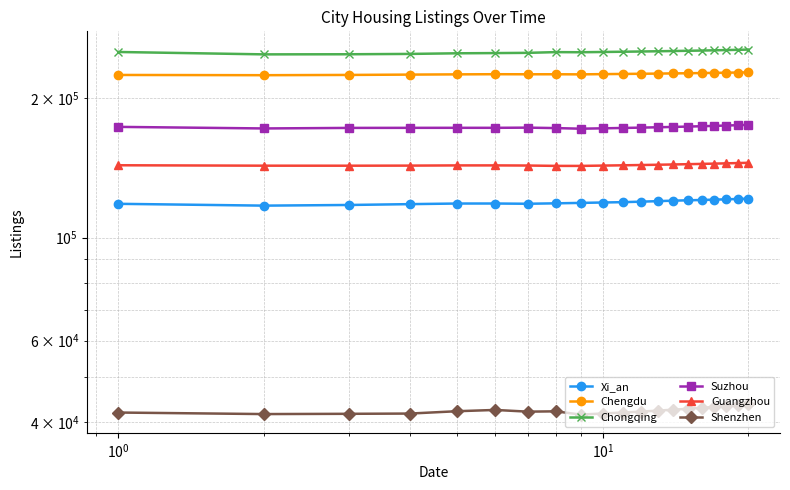

What is the difference between the second highest and minimum values in the Shenzhen series?

2020